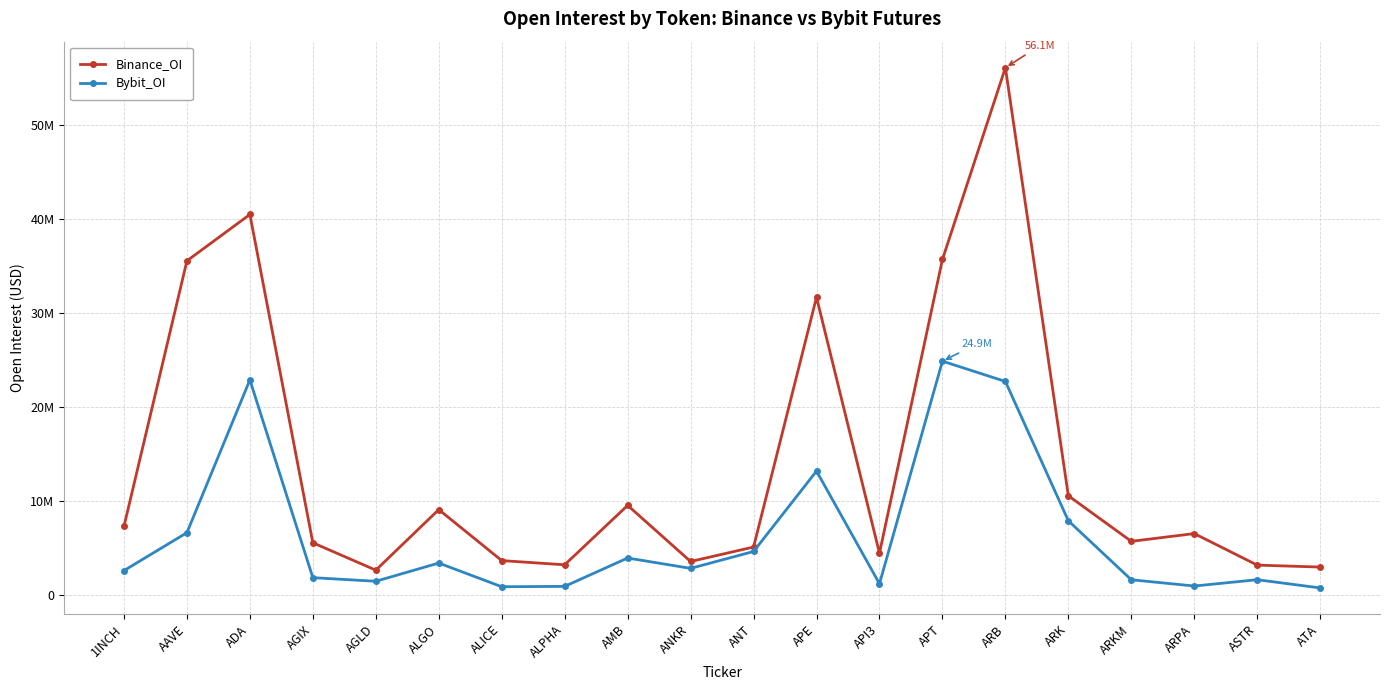

How many interior local valleys does the Bybit_OI series have?

5